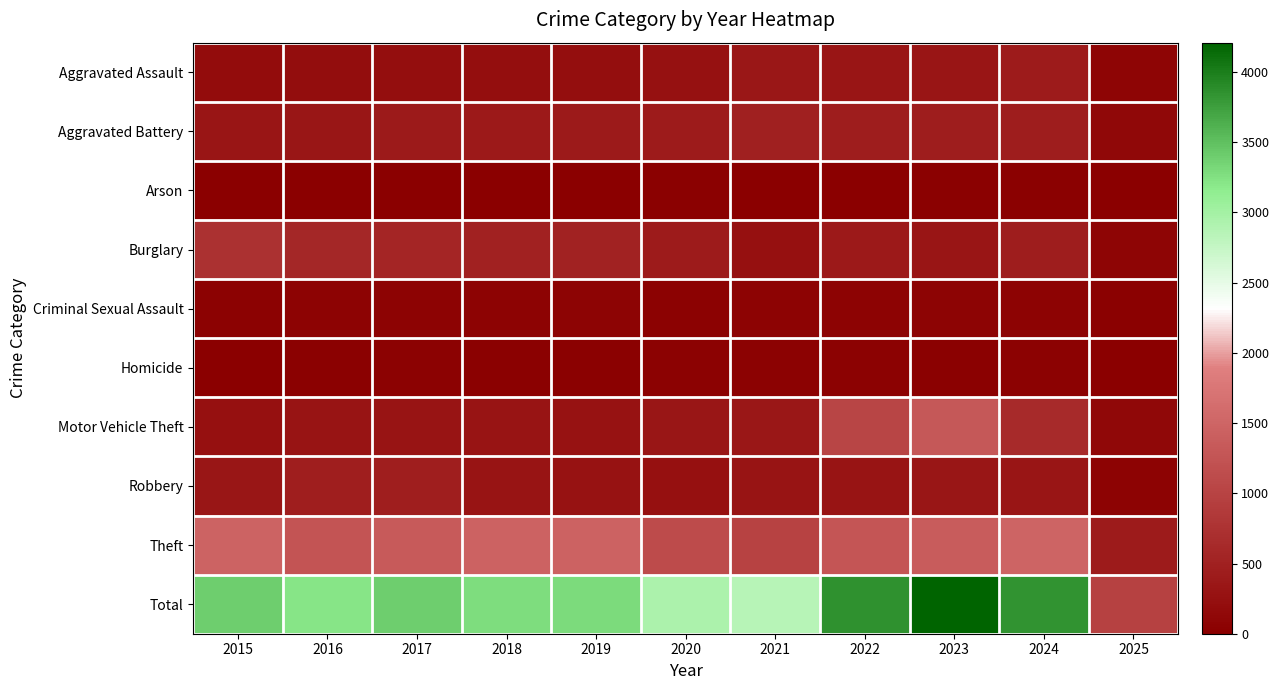

Which series has the widest spread of values?

Total